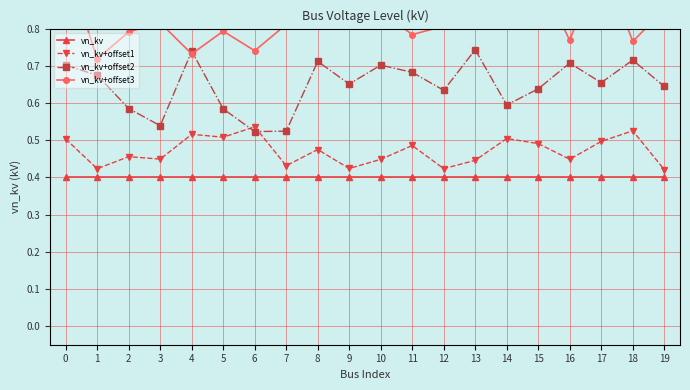

Rank the series at 16 from lowest to highest value.

vn_kv, vn_kv+offset1, vn_kv+offset2, vn_kv+offset3